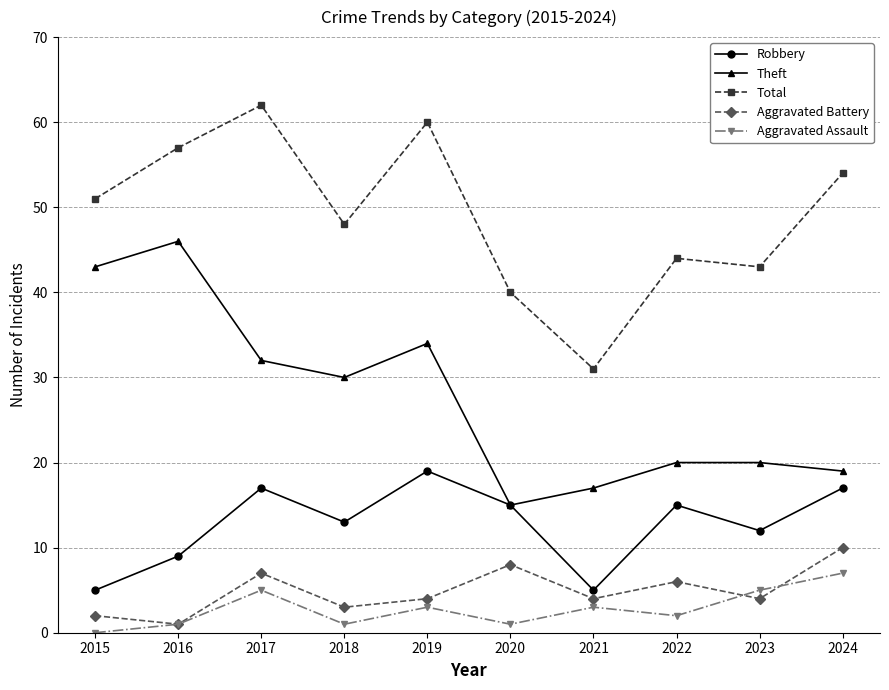

Between 2023 and 2024, which series saw the biggest shift?

Total